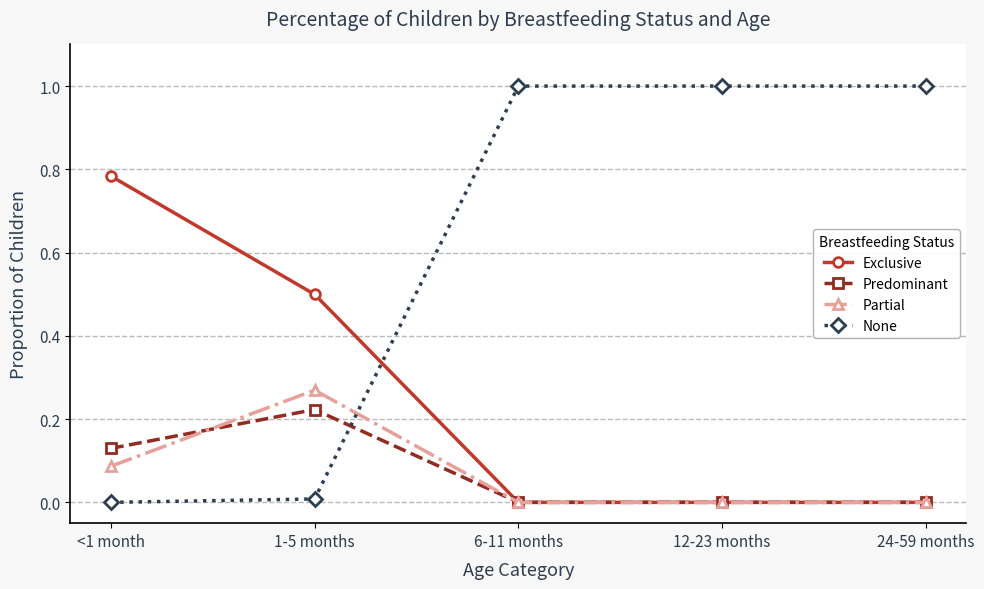

Is this an area chart (filled region under the line)?

No